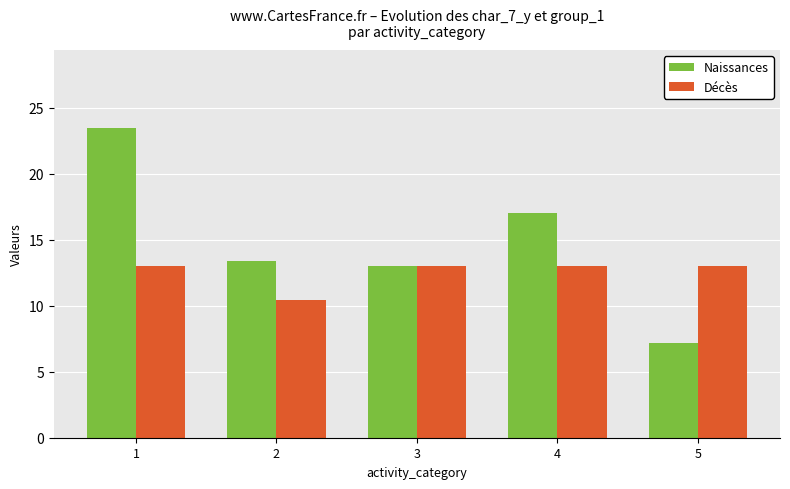

How many bars are there in total?

10